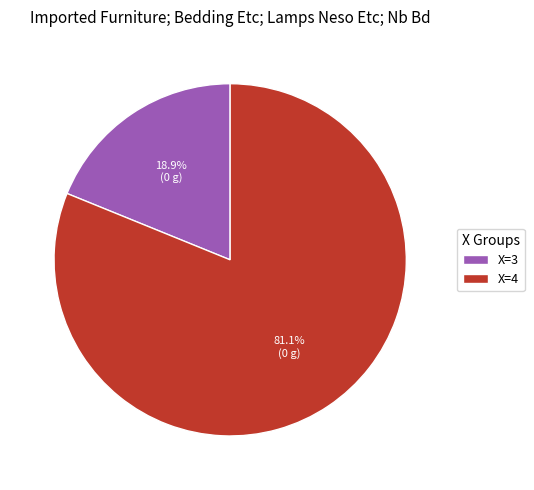

Which slice is the largest?

X=4